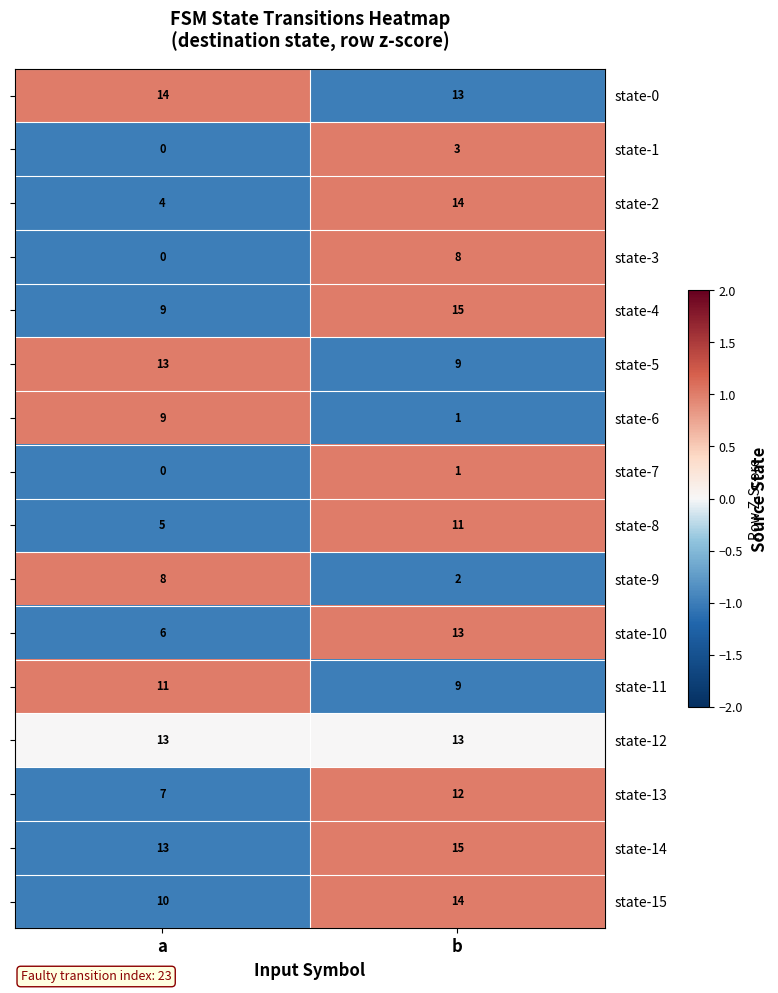

True or false: state-1 has a value of 0 at a.

True